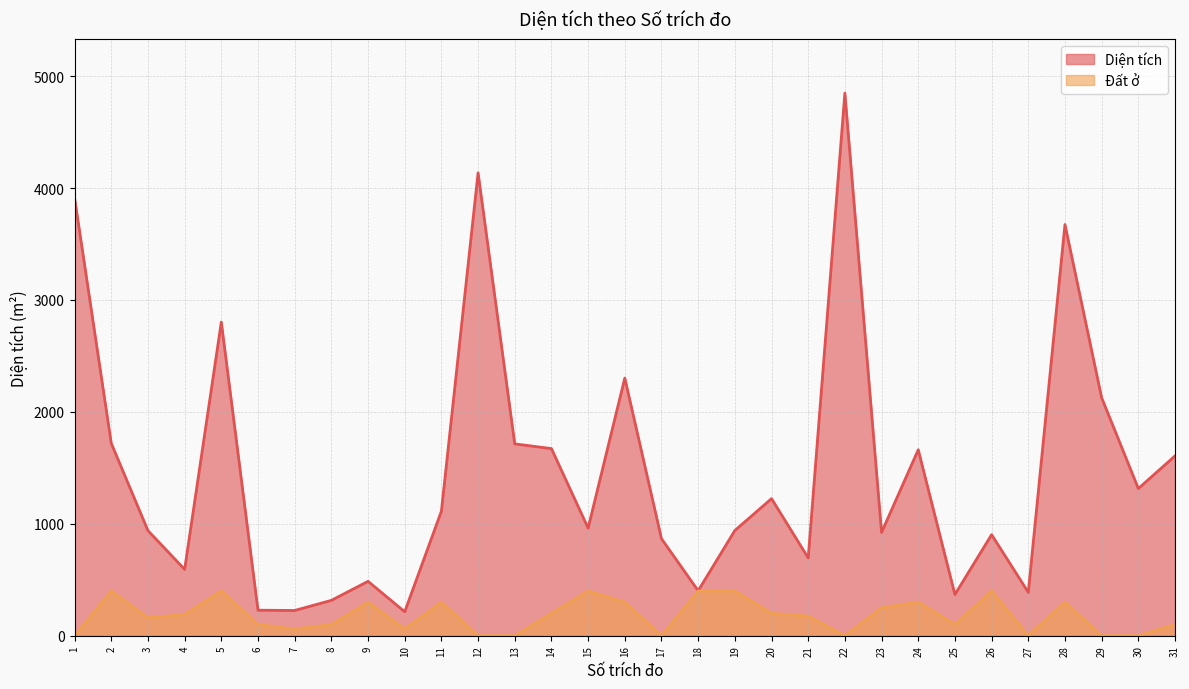

The value of Diện tích at 19 is 940.0. True or false?

True